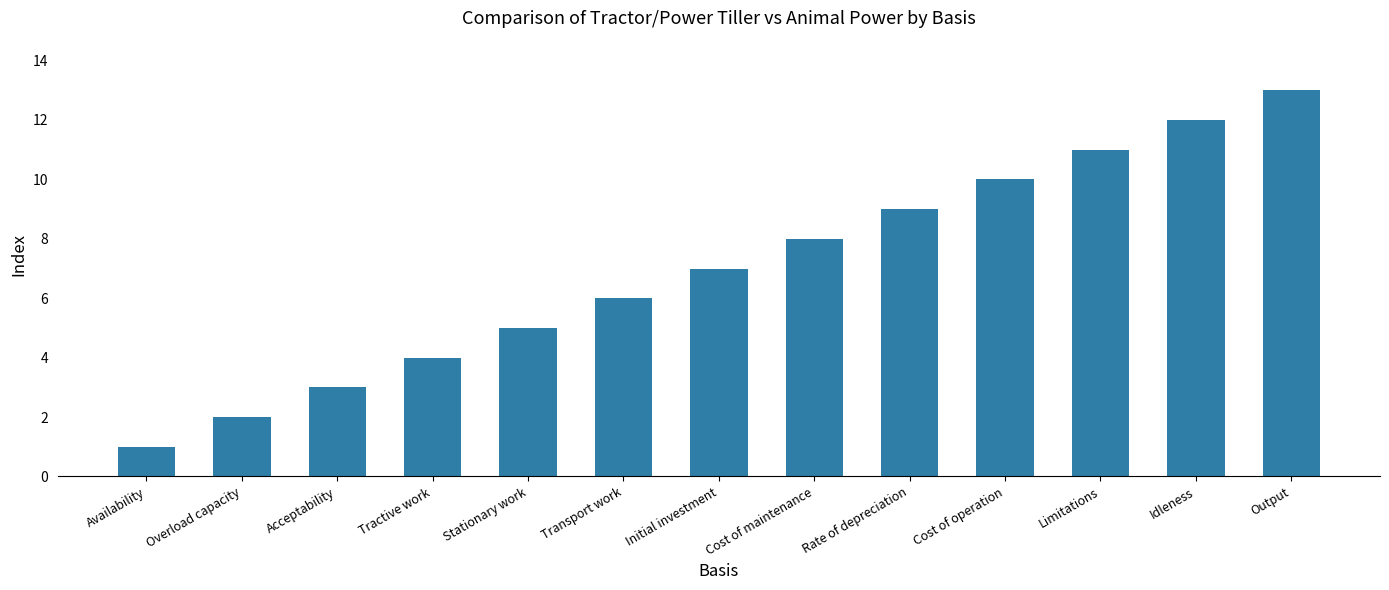

What position from the right is Limitations?

3